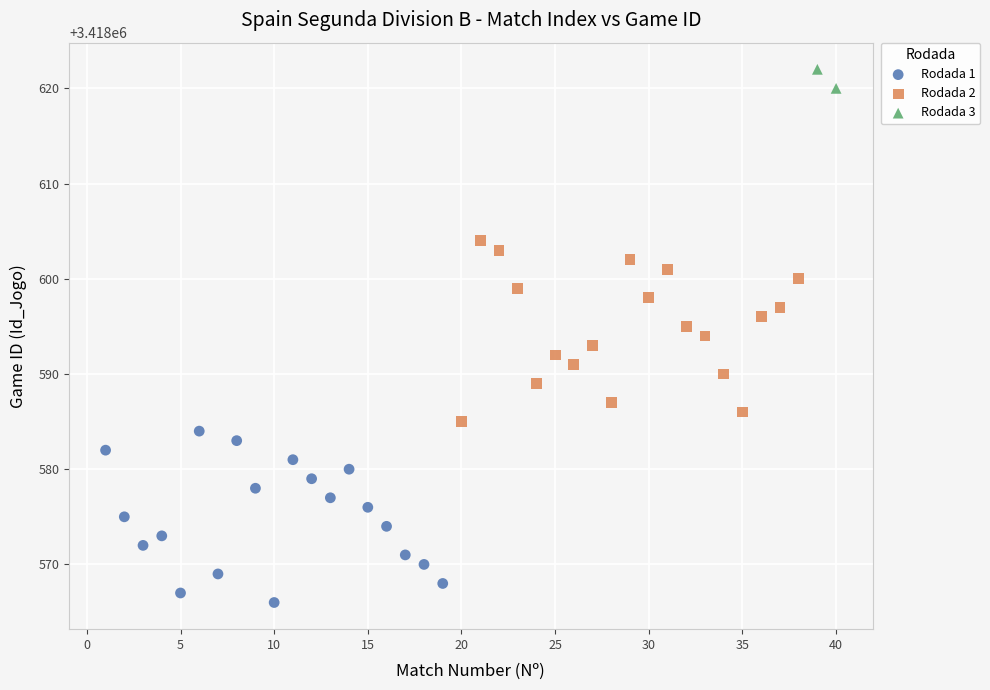

What are all the series names shown in the legend?

Rodada 1, Rodada 2, Rodada 3